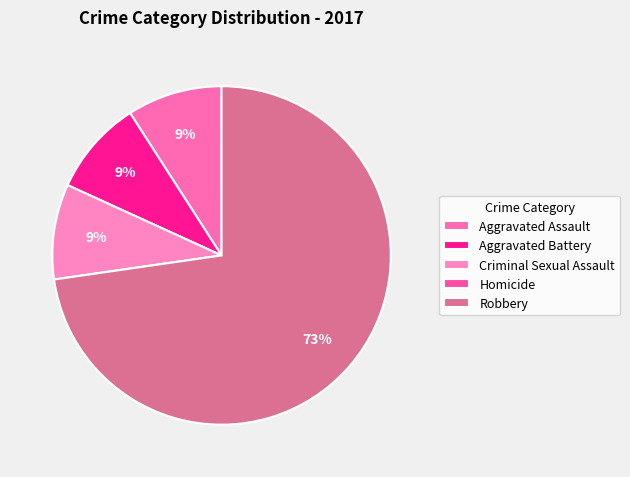

To the nearest percent, what is the average slice percentage?

20%